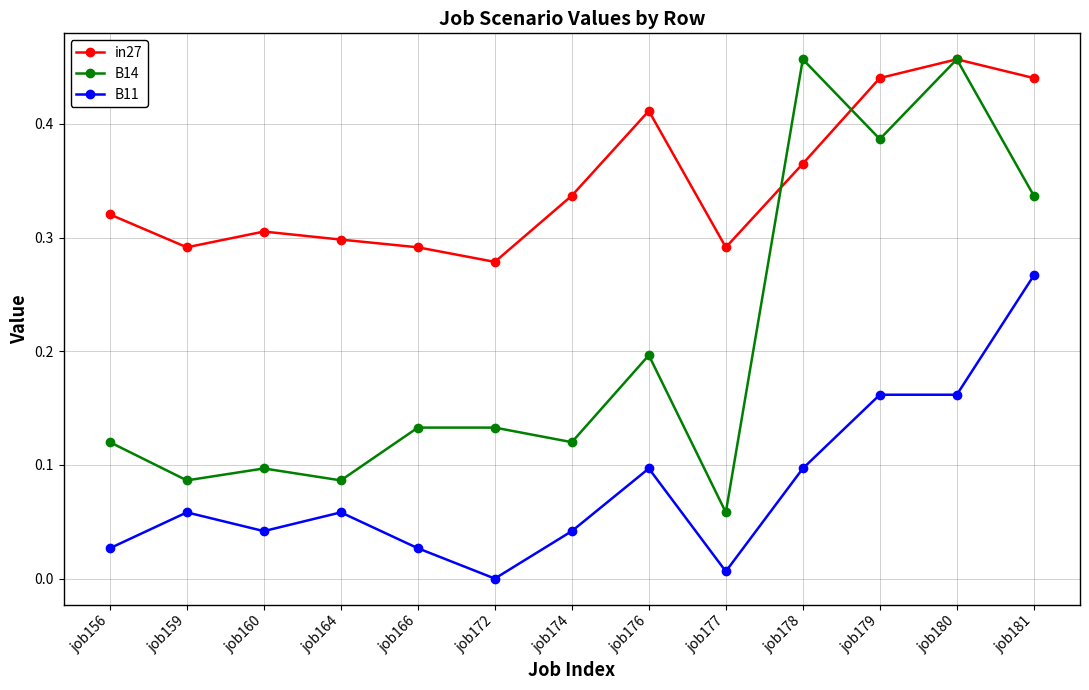

Where is the first local maximum for B11?

job159